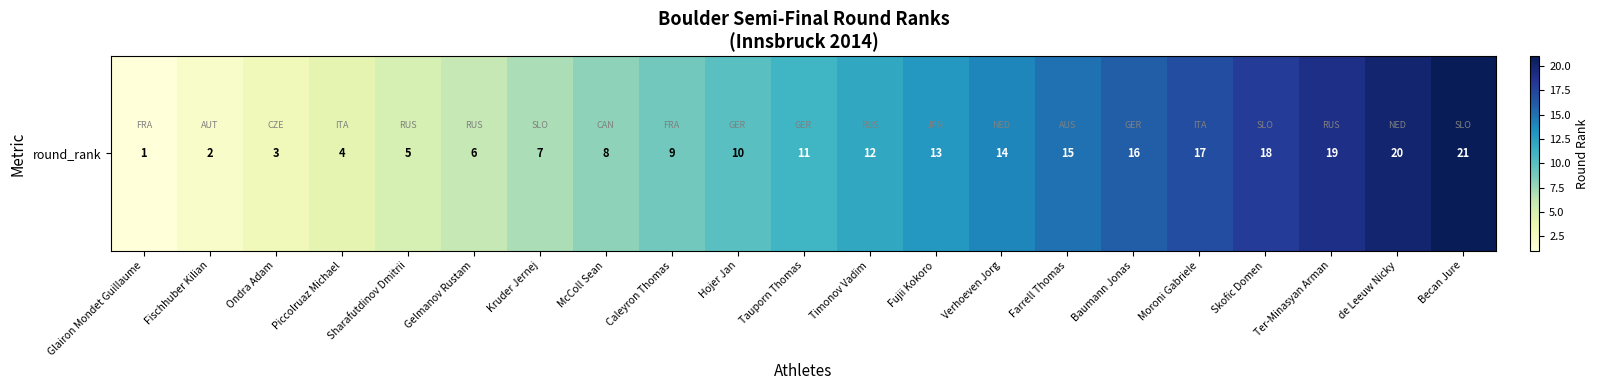

Reading left to right, what are all the values shown in this chart?

1	2	3	4	5	6	7	8	9	10	11	12	13	14	15	16	17	18	19	20	21